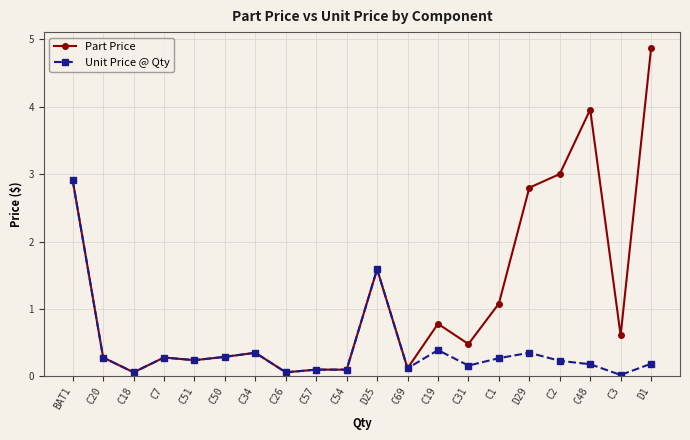

Which series has the largest range (max minus min)?

Part Price